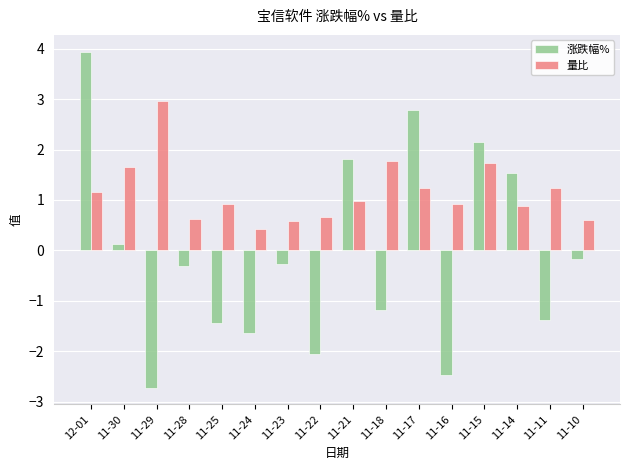

What is the difference between the second highest and second lowest values in the 量比 series?

1.2